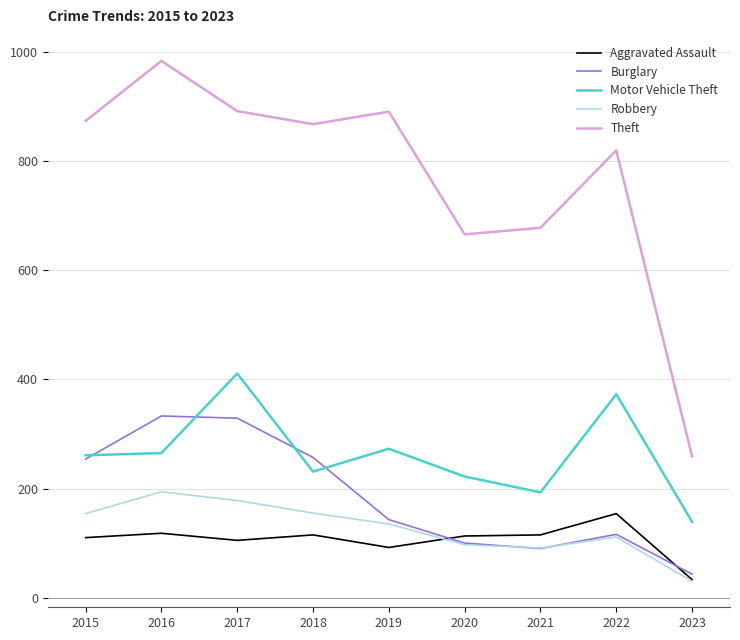

Does the chart have visible grid lines?

Yes